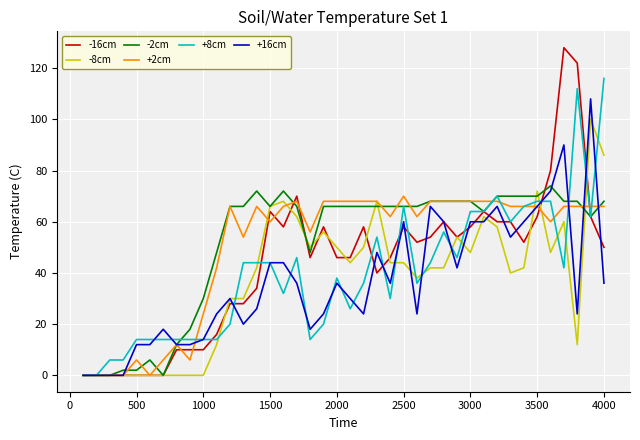

What is the greatest value displayed?

128